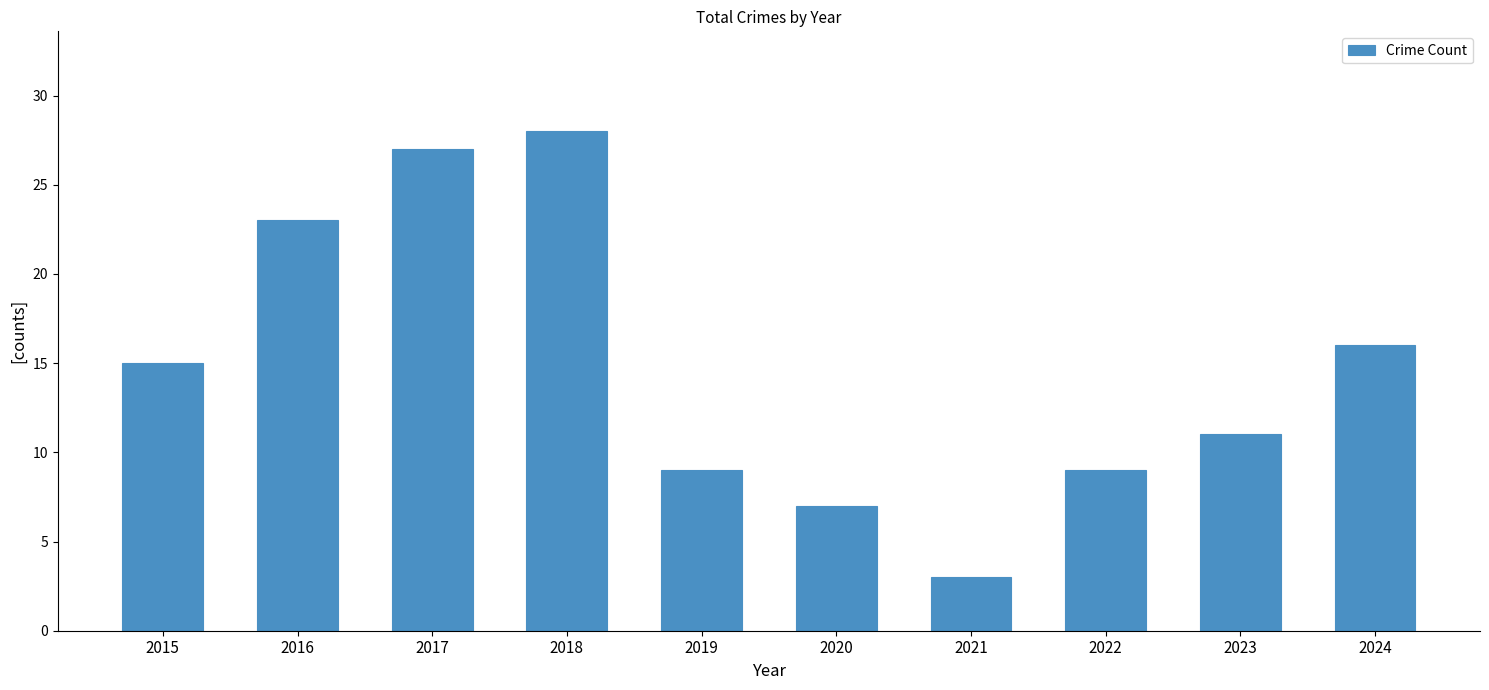

At which label is the value closest to 15?

2015